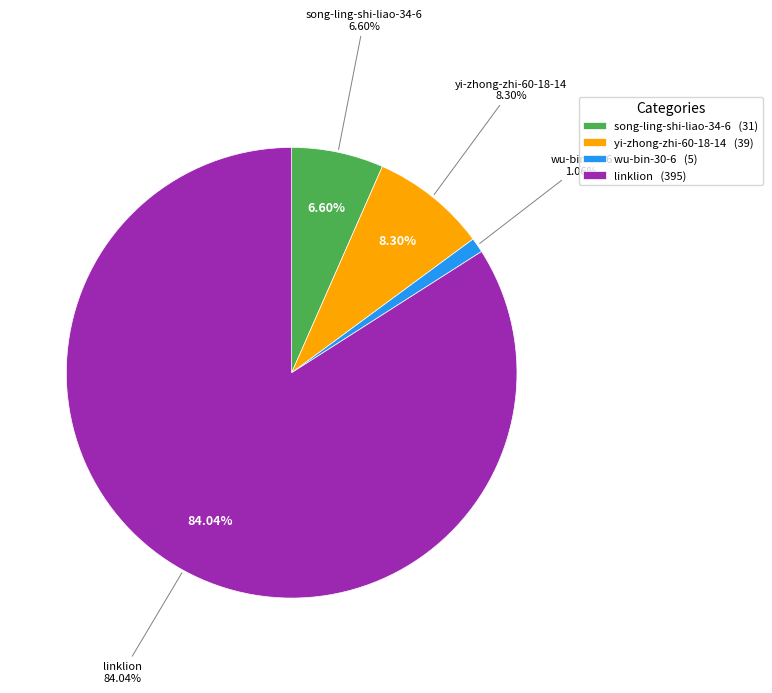

What percentage is the linklion slice, to the nearest percent?

84%